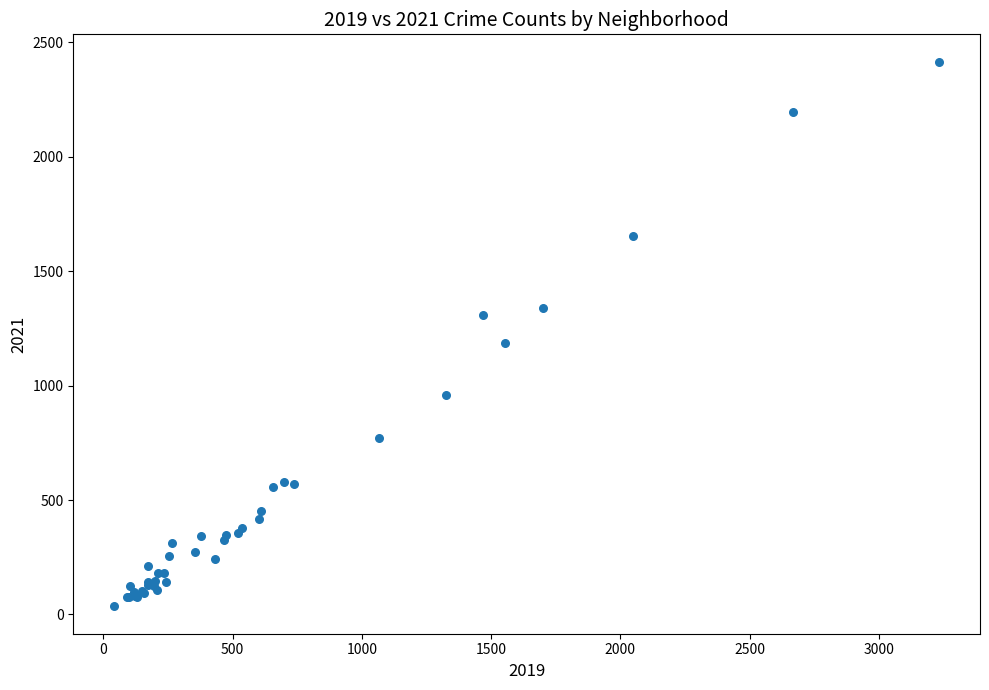

What Y value in the scatter plot is closest to 1225?

1185